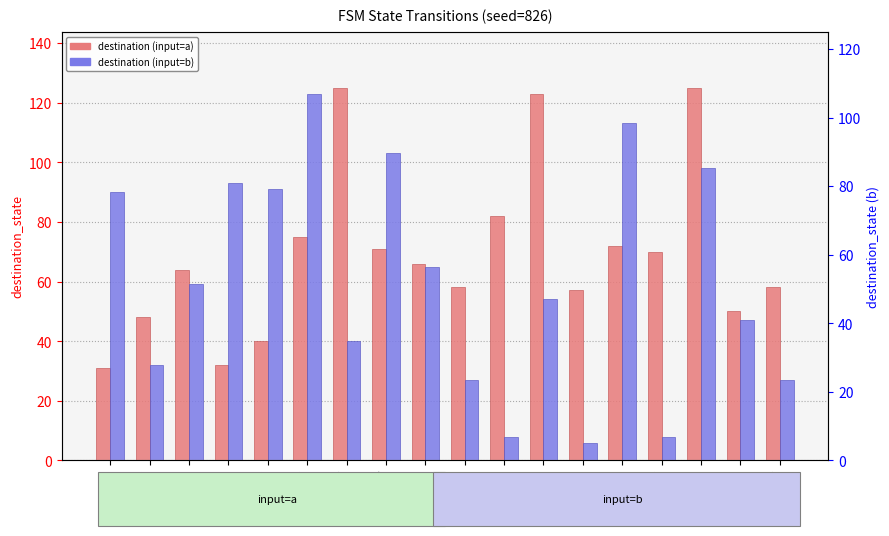

Where does the destination (input=a) series first go above 66?

5